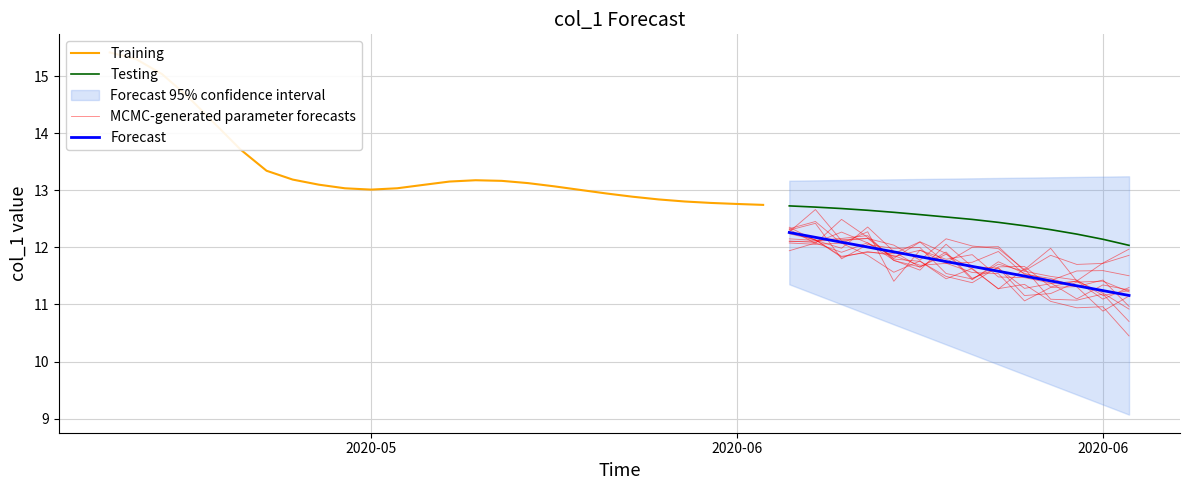

Reading left to right, extract all data points from this chart.

col_1=15.4	1=15.3	2=15.0	3=14.6	4=14.2	5=13.7	6=13.3	7=13.2	8=13.1	9=13.0	10=13.0	11=13.0	12=13.1	13=13.2	14=13.2	15=13.2	16=13.1	17=13.1	18=13.0	19=12.9	20=12.9	21=12.8	22=12.8	23=12.8	24=12.8	25=12.7	26=12.7	27=12.7	28=12.7	29=12.7	30=12.6	31=12.6	32=12.5	33=12.5	34=12.4	35=12.4	36=12.3	37=12.2	38=12.1	39=12.0